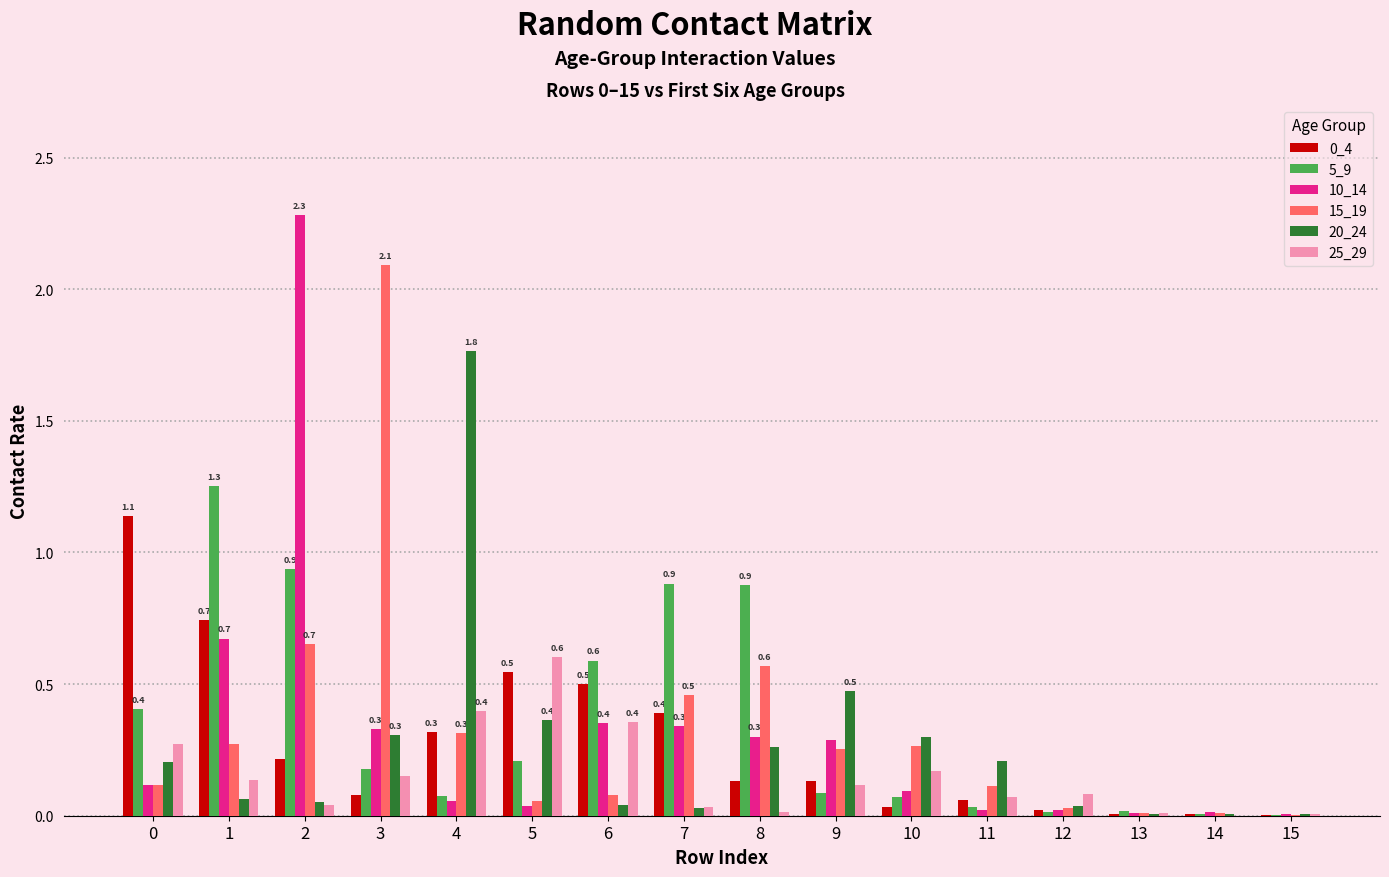

True or false: 5_9 has a value of 0.9 at 6.

False